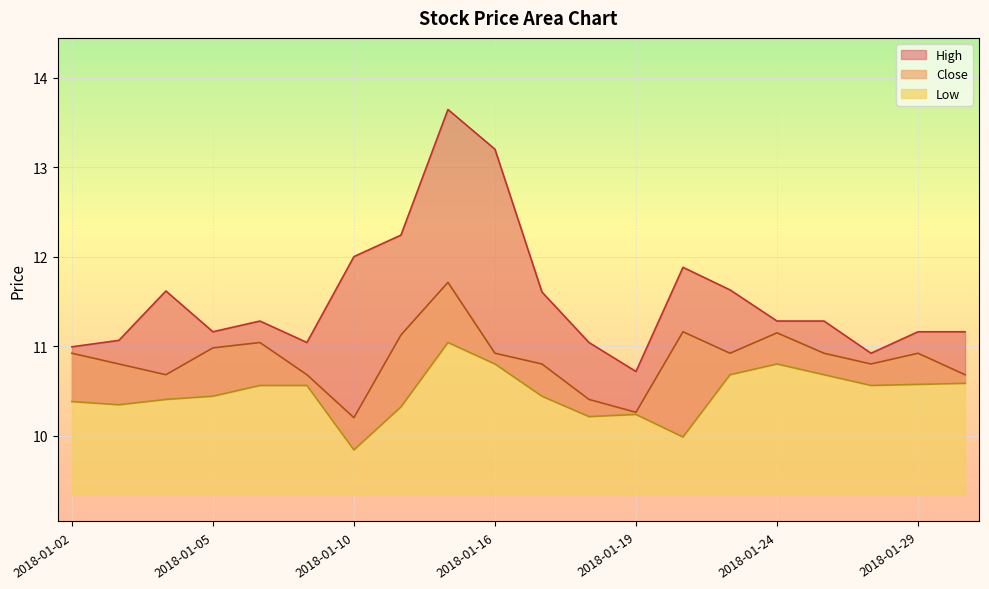

How many series are shown in this chart?

3